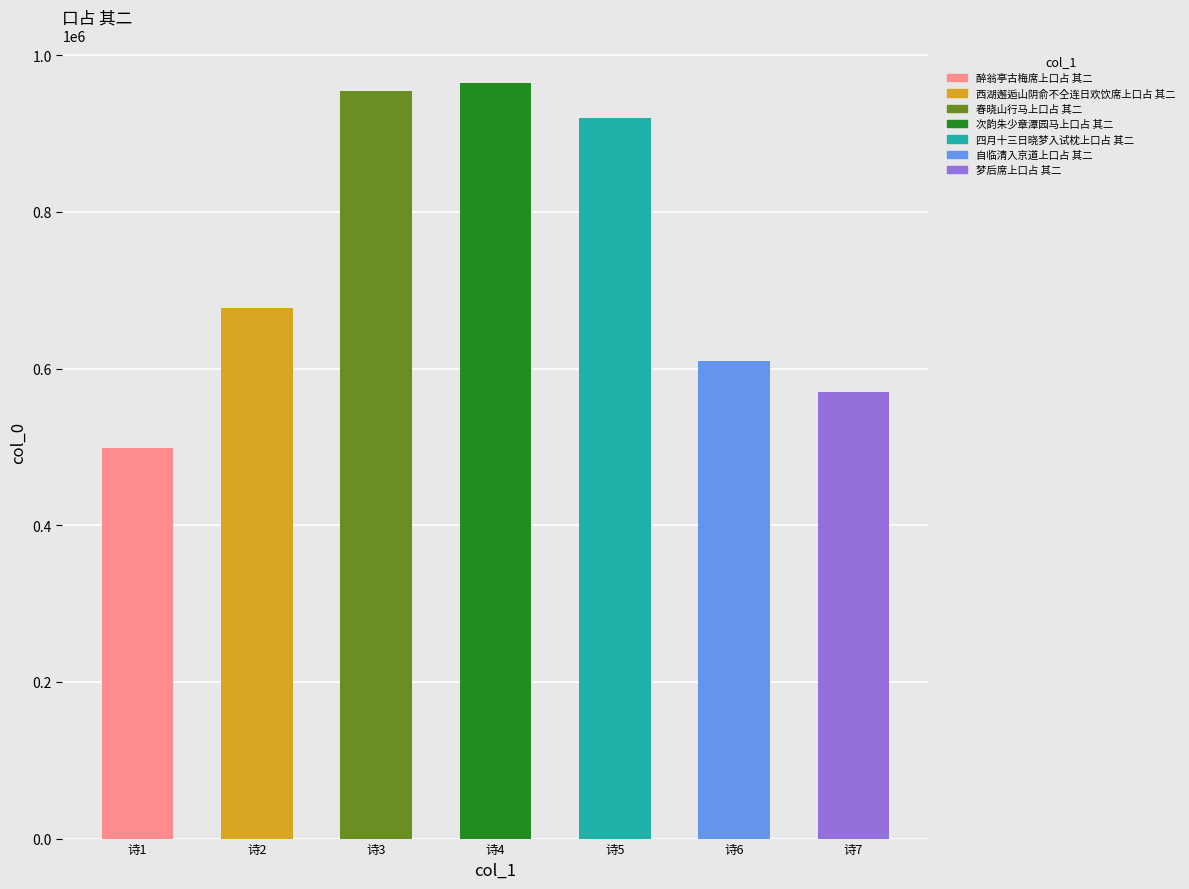

Rank the categories by value from highest to lowest.

诗4, 诗3, 诗5, 诗2, 诗6, 诗7, 诗1